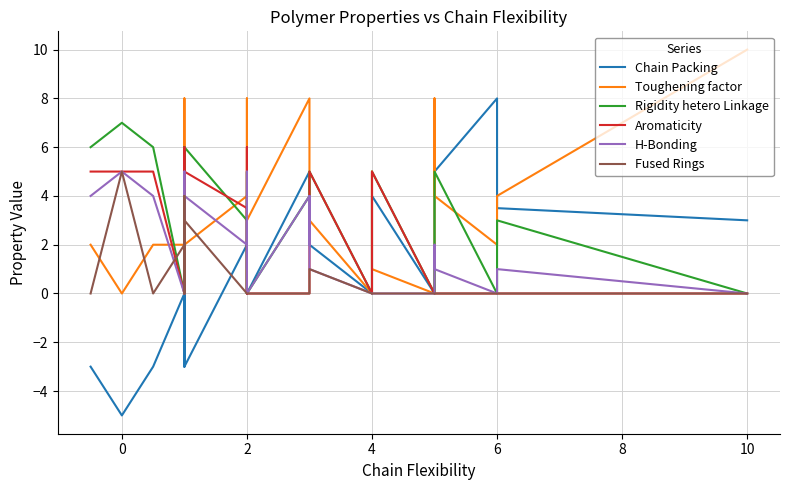

Which series has the largest total across all categories?

Toughening factor